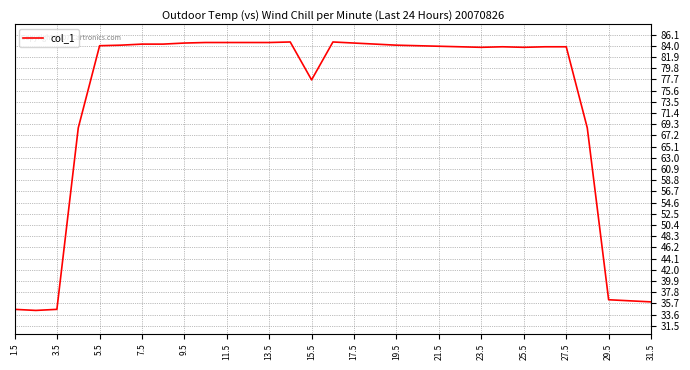

What is the difference between the maximum and minimum values?

50.3